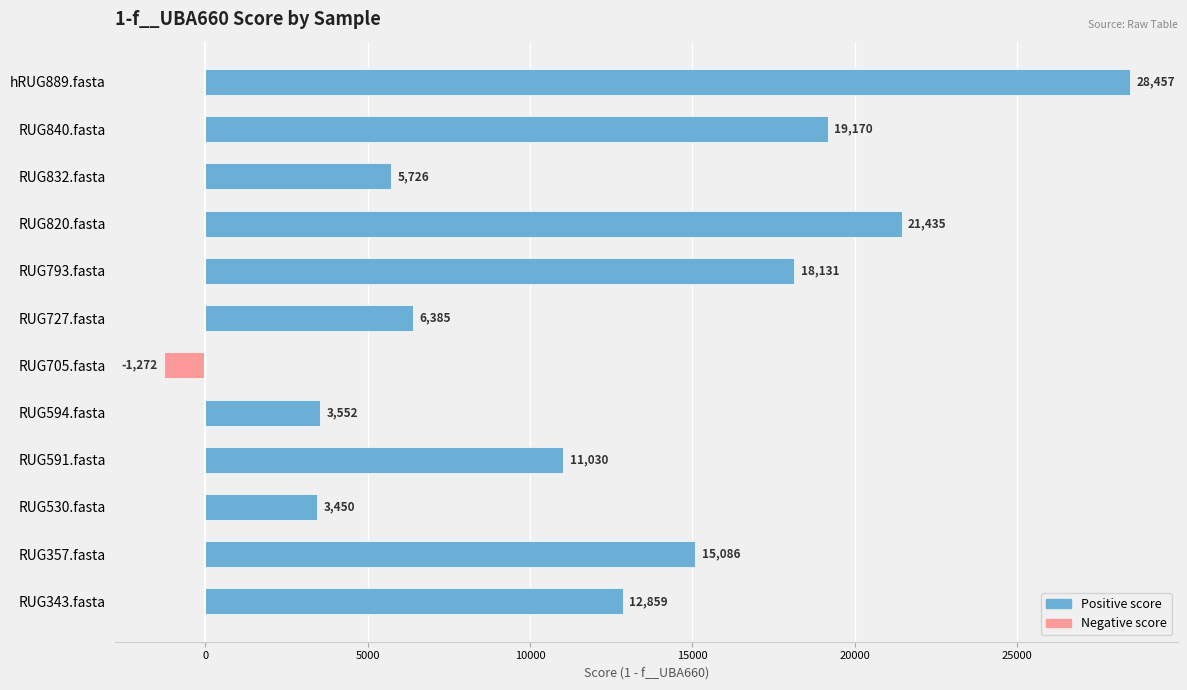

Does the chart contain any negative values?

Yes